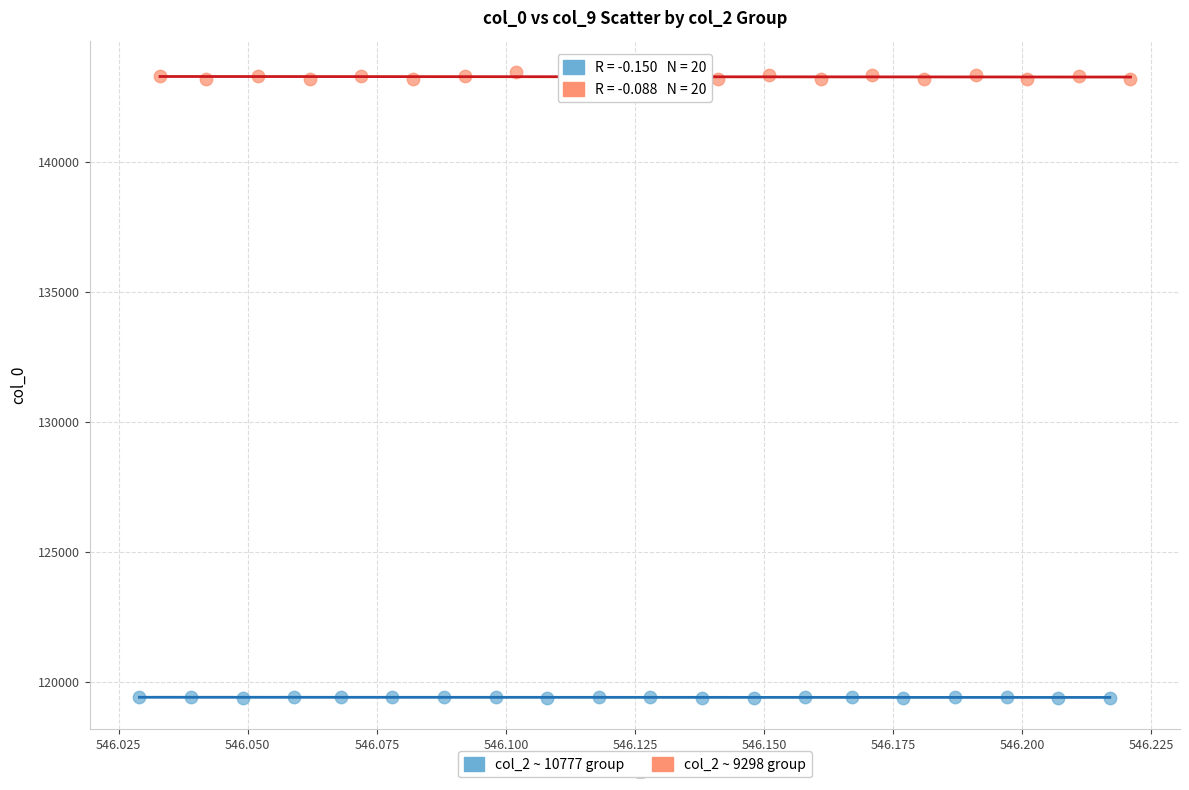

Which series has the widest spread of Y values?

col_2 ~ 9298 group